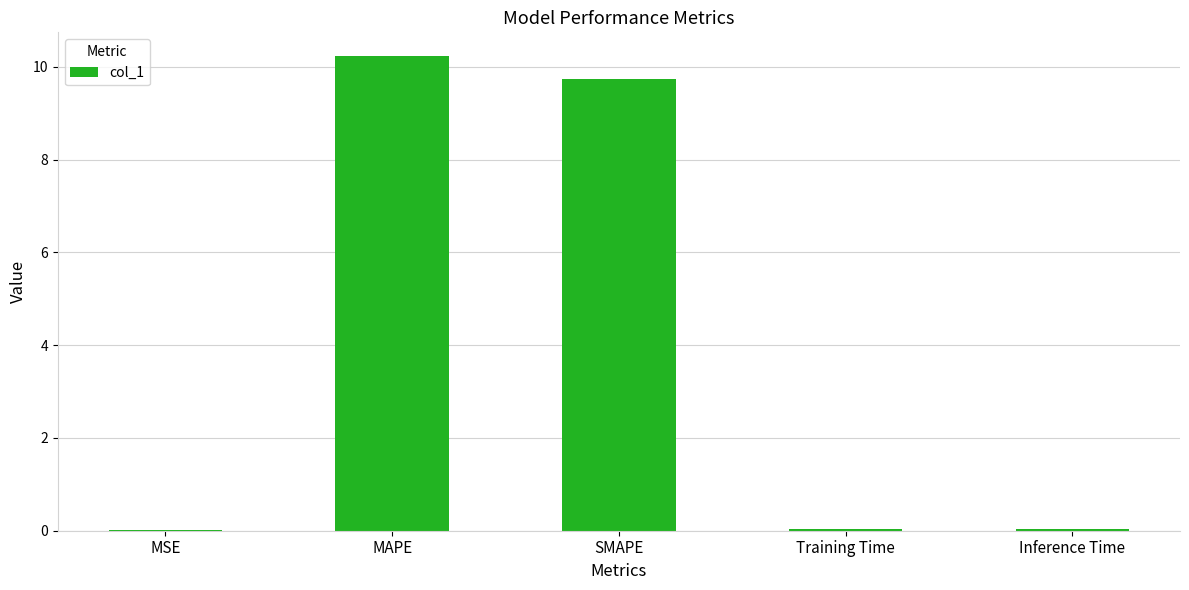

What is the change in value from SMAPE to Inference Time?

-9.7